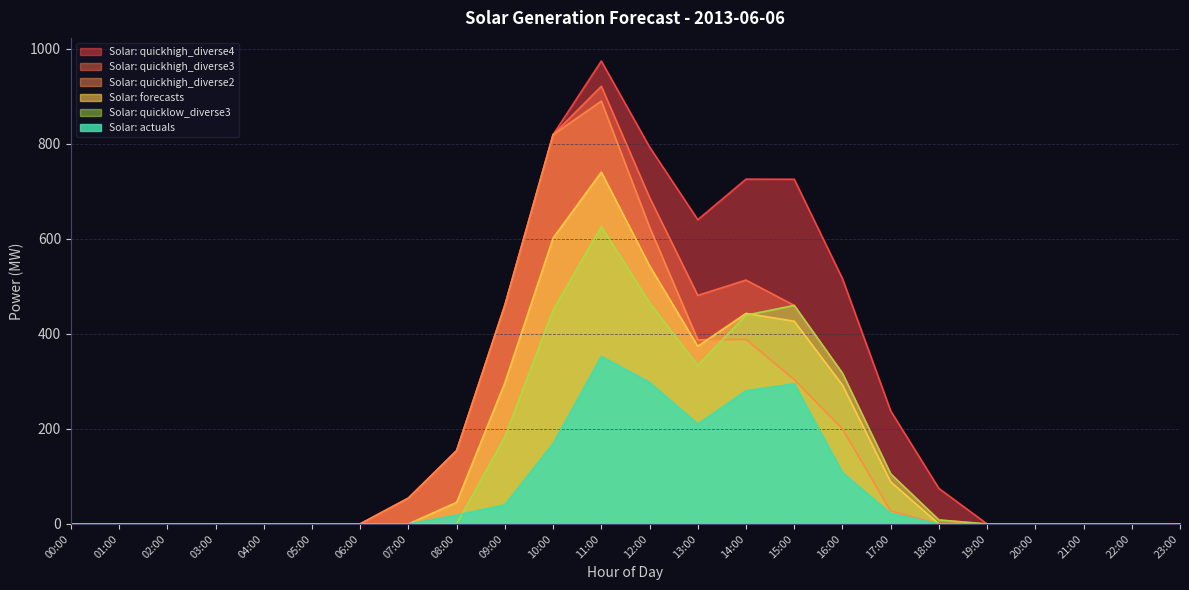

Rank the categories by Solar: quickhigh_diverse3 value from highest to lowest.

11:00, 10:00, 12:00, 14:00, 13:00, 09:00, 15:00, 16:00, 08:00, 17:00, 07:00, 18:00, 00:00, 01:00, 02:00, 03:00, 04:00, 05:00, 06:00, 19:00, 20:00, 21:00, 22:00, 23:00